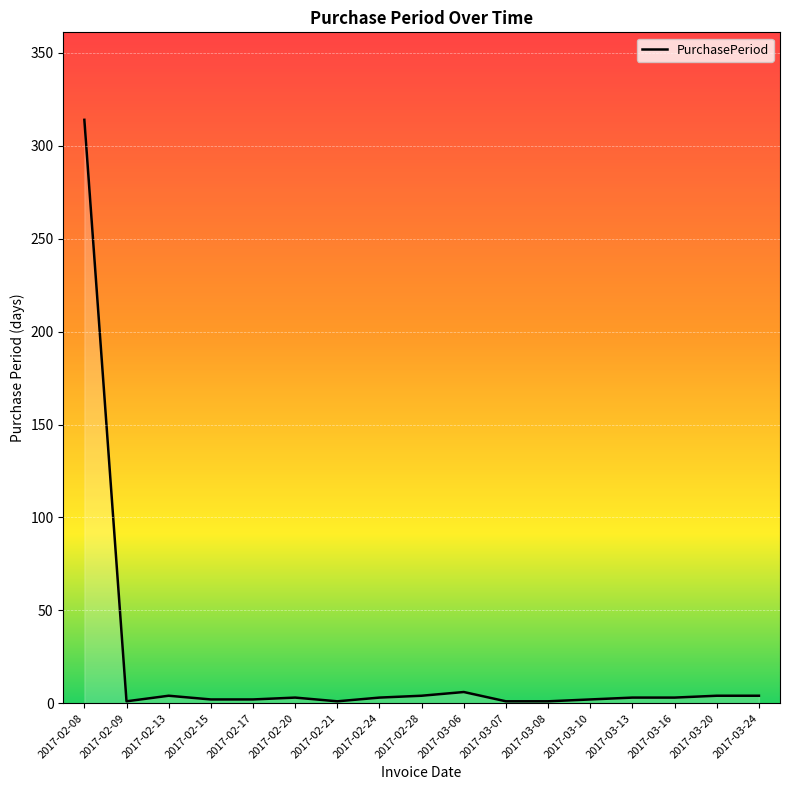

True or false: the data shows 1 at 2017-03-07.

True